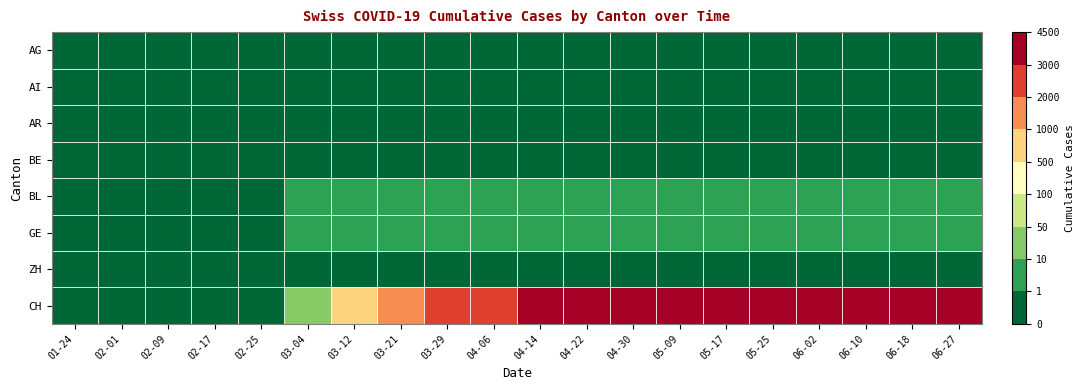

Between 03-21 and 04-06, which series saw the biggest shift?

CH